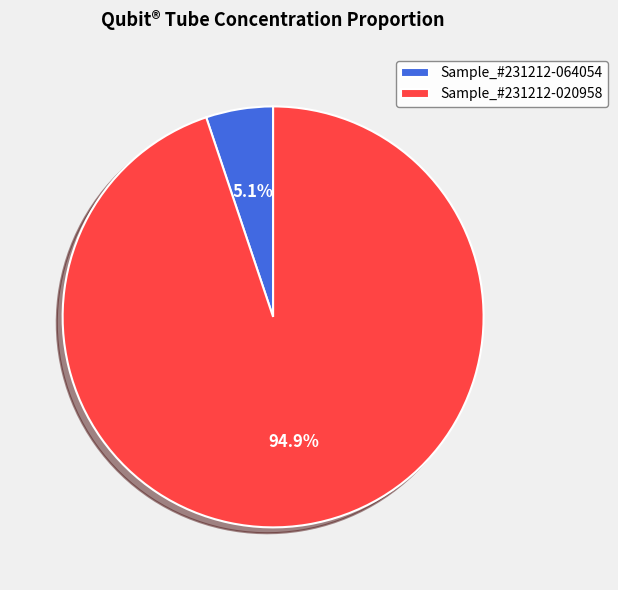

To the nearest percent, what is the difference between the largest and smallest slice percentages?

90%